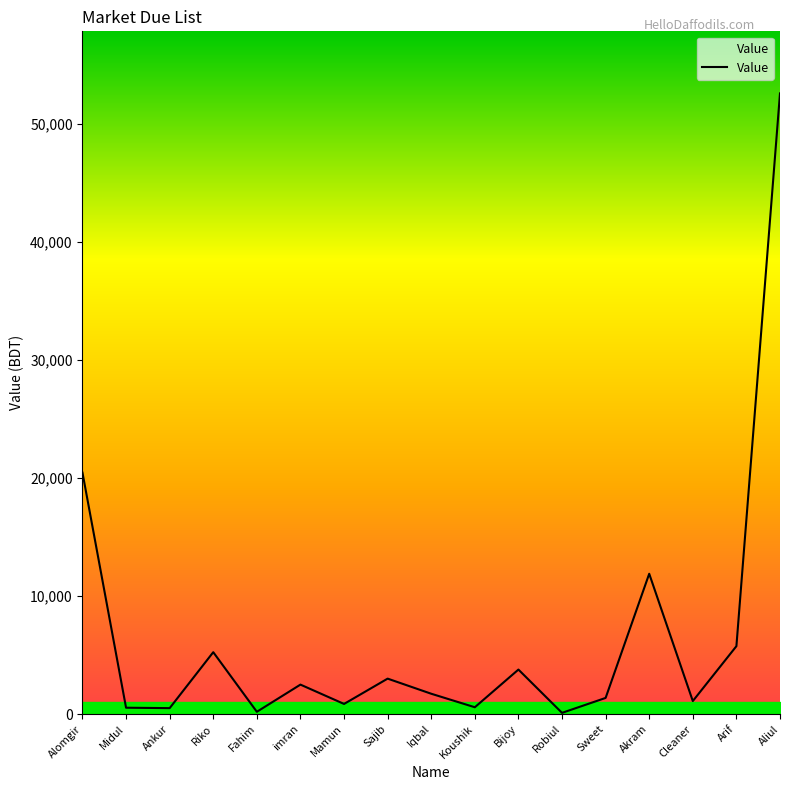

Read the value at Aliul.

52576